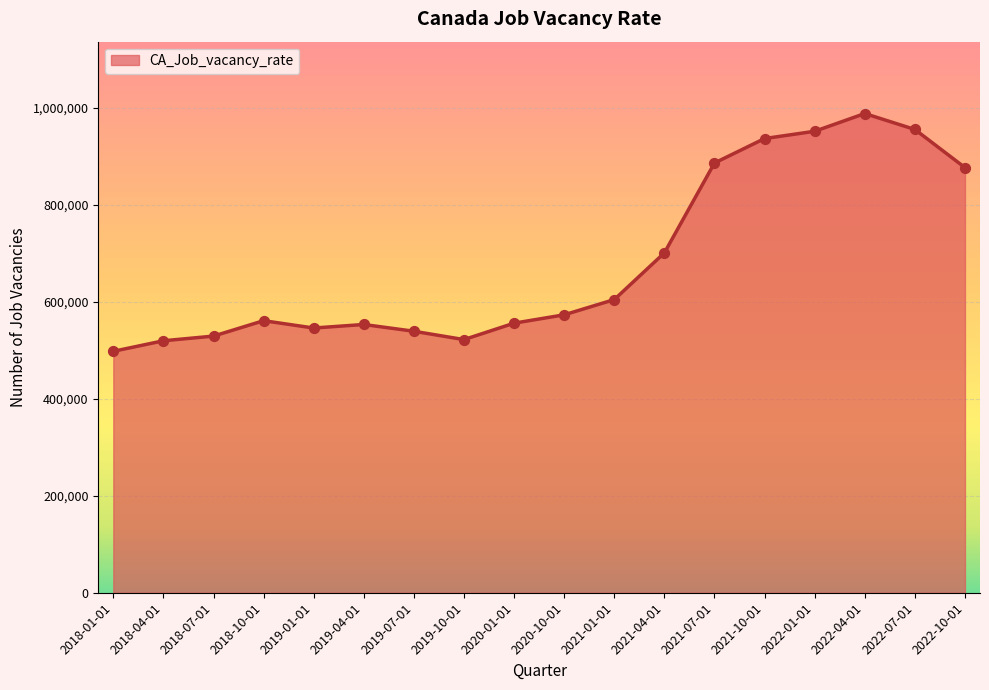

Between 2019-07-01 and 2021-07-01, which is larger?

2021-07-01